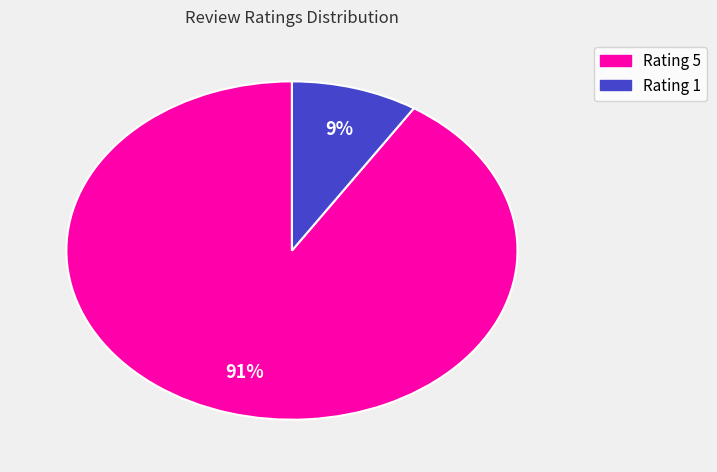

Is the sum of Rating 1 and Rating 5 greater than half?

Yes